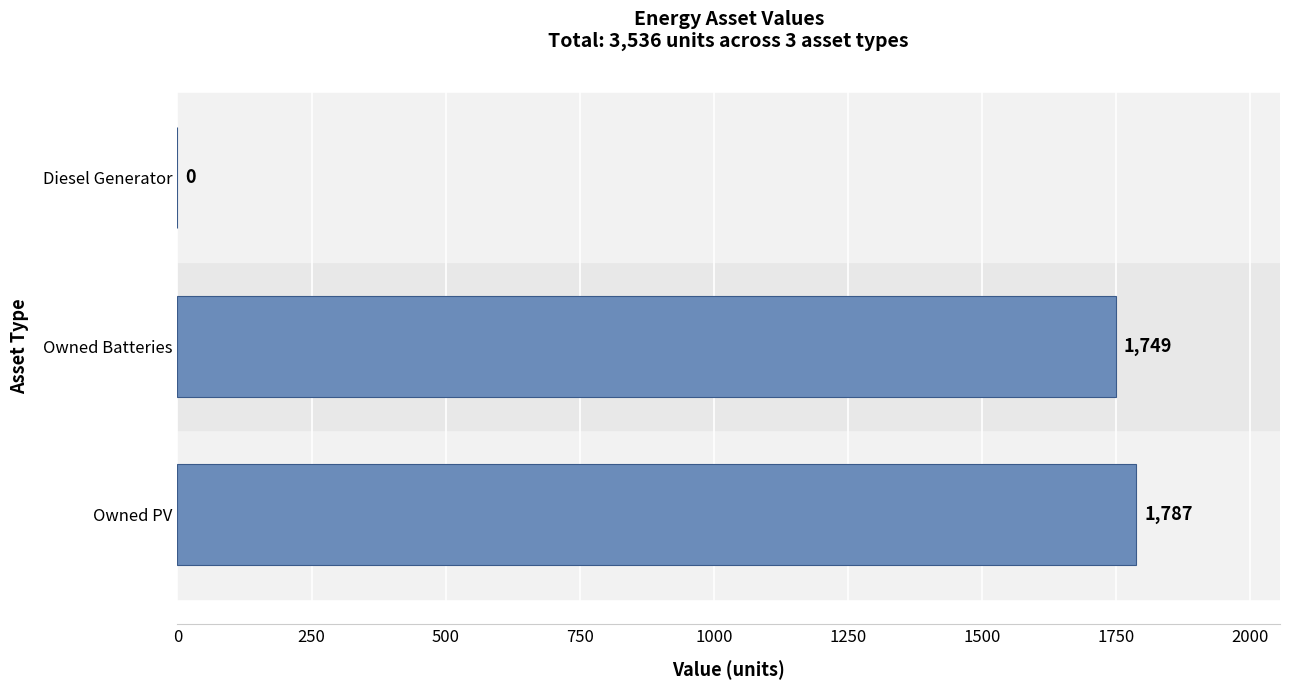

What is the maximum value shown in the chart?

1787